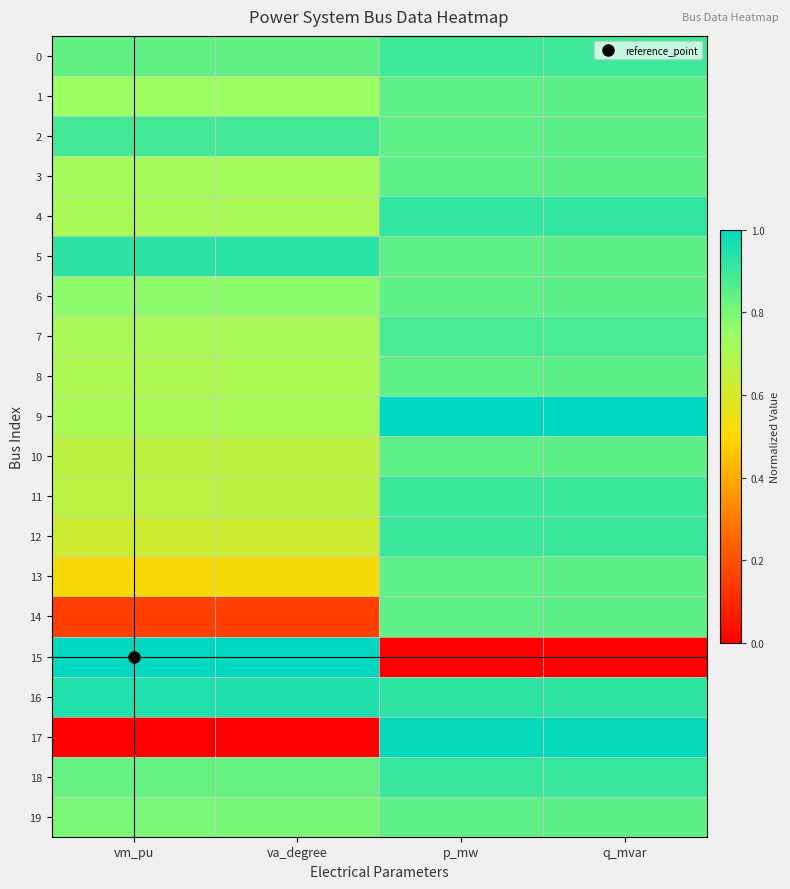

Which series changed the most between vm_pu and va_degree?

13